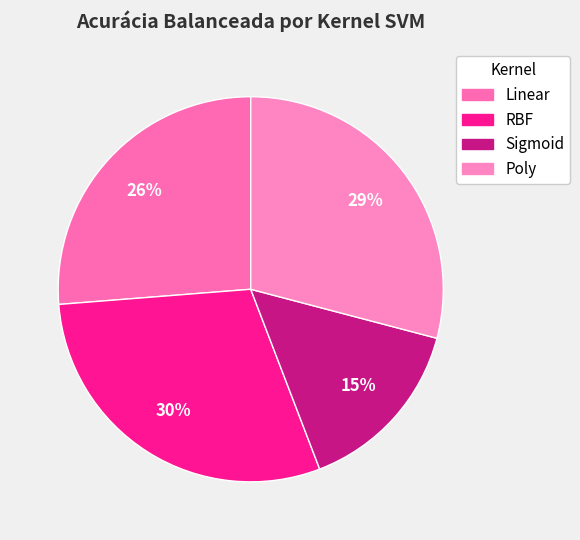

What percentage do Sigmoid and Poly together represent?

44.2%